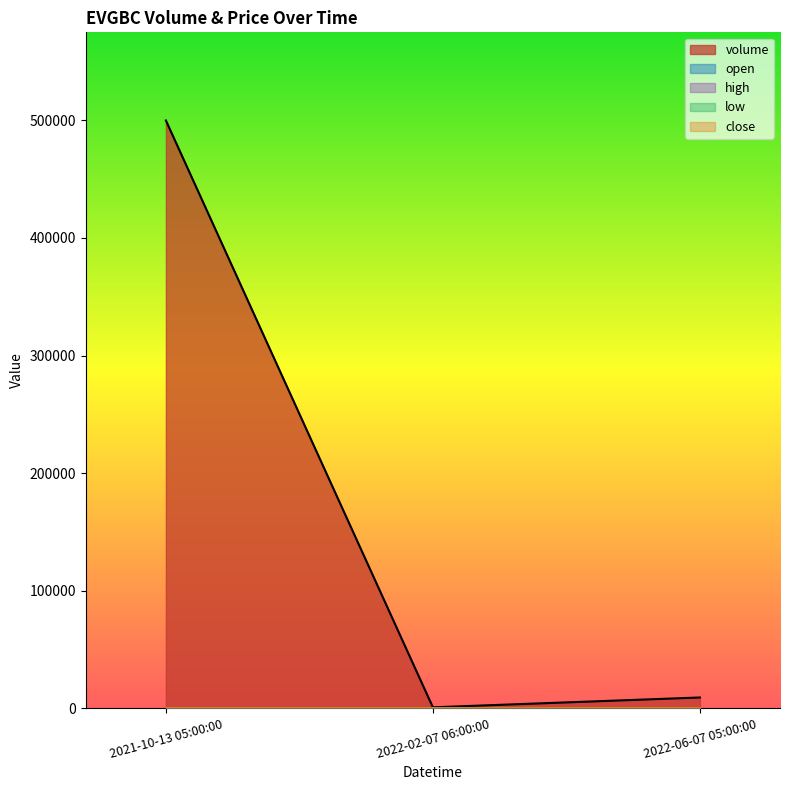

What is the spread (max minus min) of values at 2021-10-13 05:00:00?

499905.0